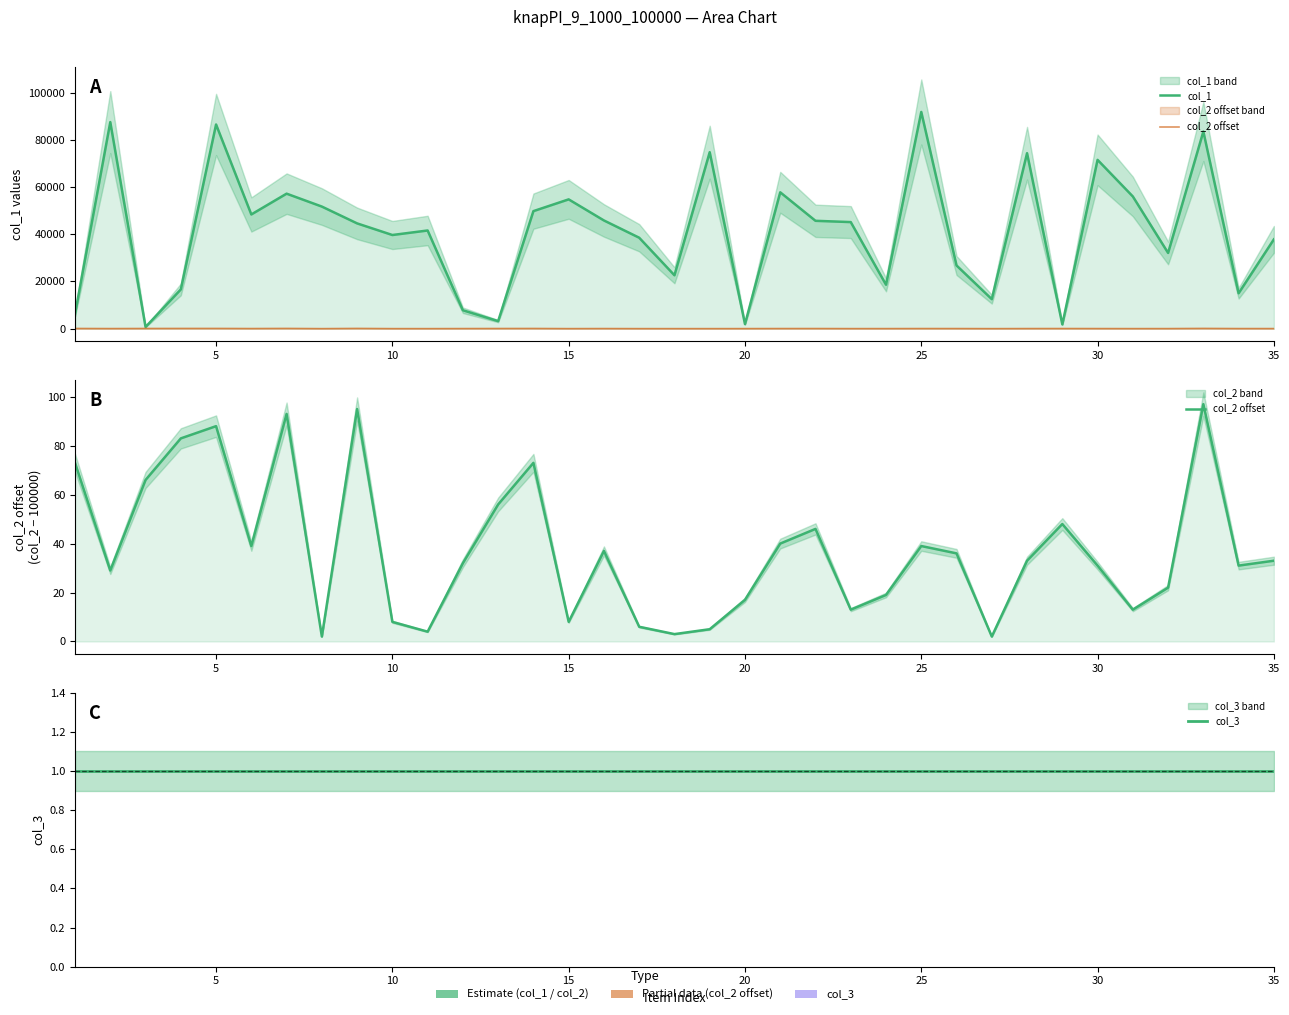

What is the sum of all col_2 offset values?

1320